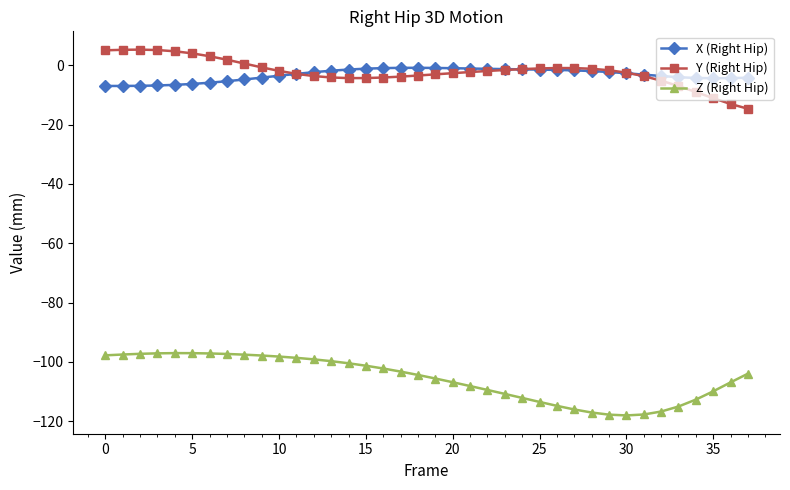

True or false: X (Right Hip) and Z (Right Hip) intersect in this chart.

False